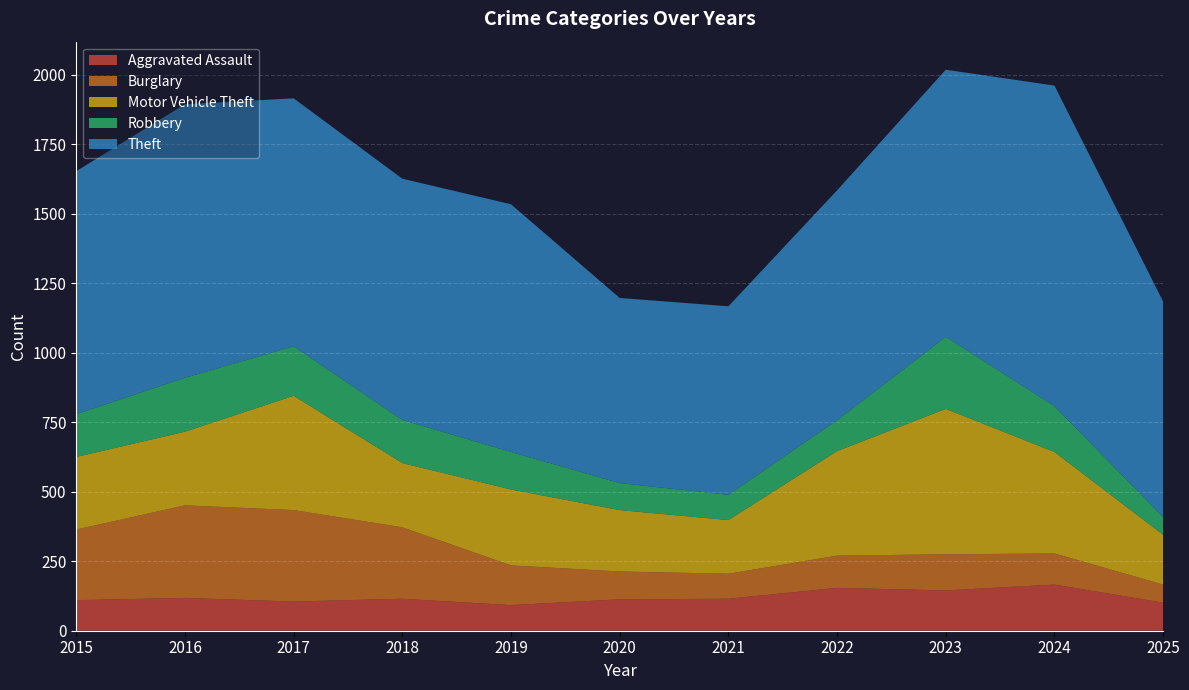

Reading left to right, extract all data points from this chart.

Aggravated Assault: 2015=110	2016=118	2017=105	2018=115	2019=92	2020=113	2021=115	2022=154	2023=145	2024=166	2025=101
Burglary: 2015=254	2016=333	2017=329	2018=257	2019=143	2020=100	2021=90	2022=116	2023=130	2024=112	2025=65
Motor Vehicle Theft: 2015=261	2016=265	2017=411	2018=231	2019=273	2020=221	2021=193	2022=376	2023=523	2024=365	2025=179
Robbery: 2015=154	2016=194	2017=178	2018=155	2019=135	2020=97	2021=91	2022=111	2023=259	2024=165	2025=64
Theft: 2015=874	2016=984	2017=892	2018=868	2019=891	2020=666	2021=678	2022=827	2023=961	2024=1153	2025=775